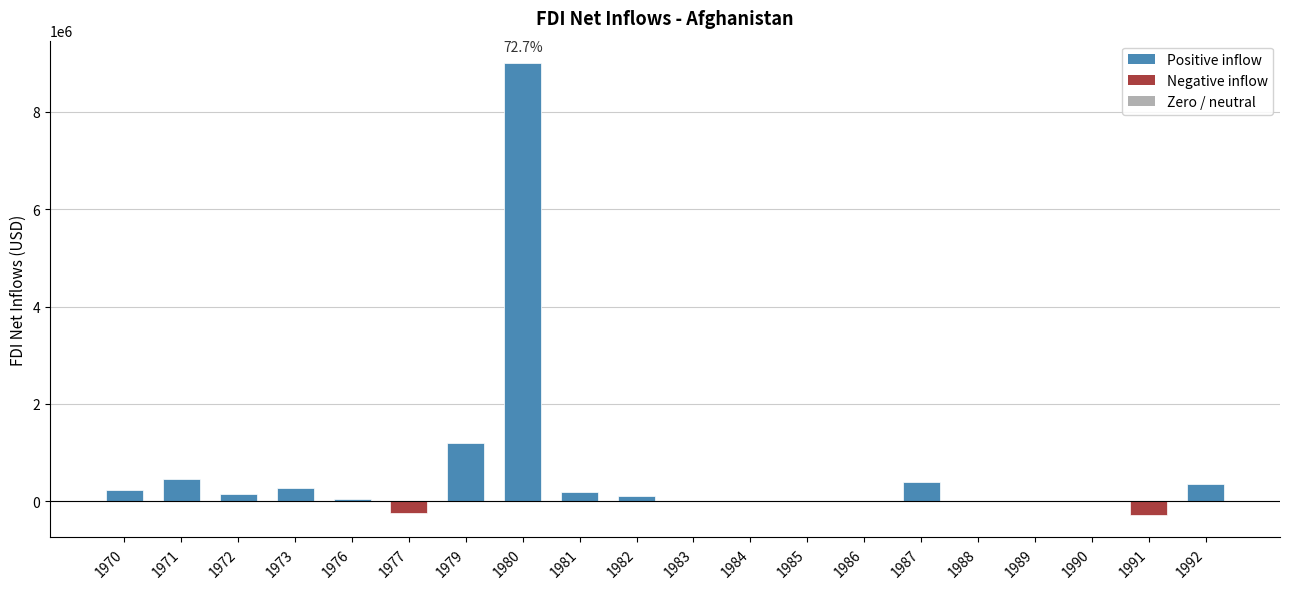

What is the sum of all values?

11860010